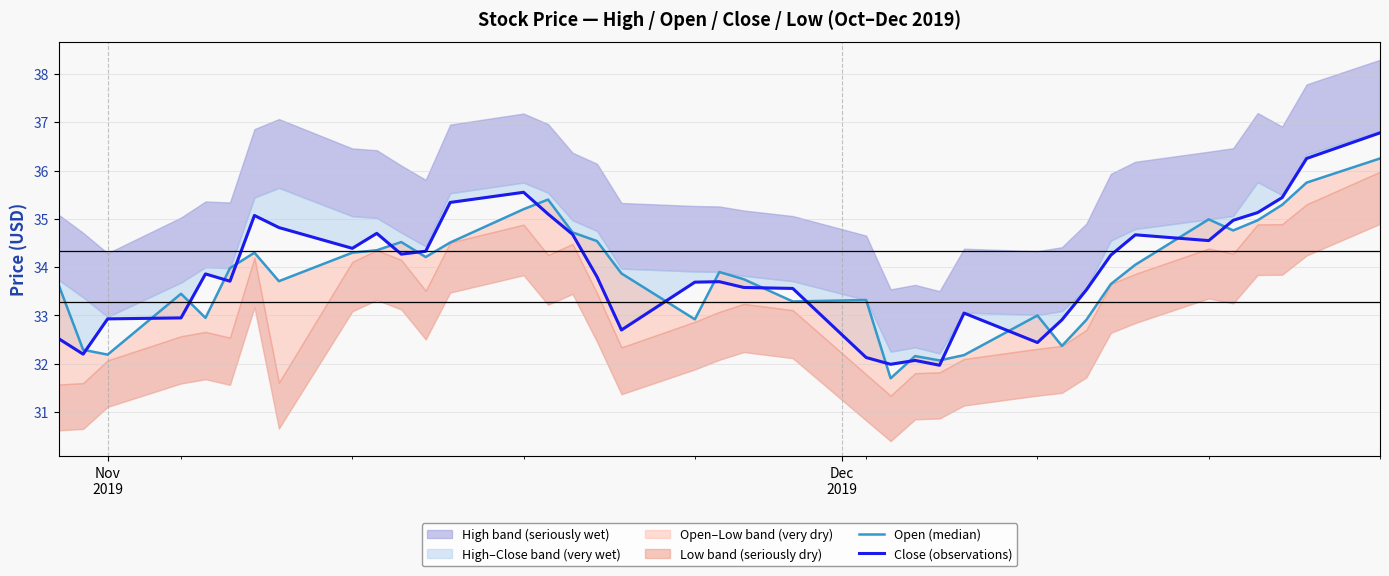

What is the value of the Close (observations) point at the 11th from the left?

34.3